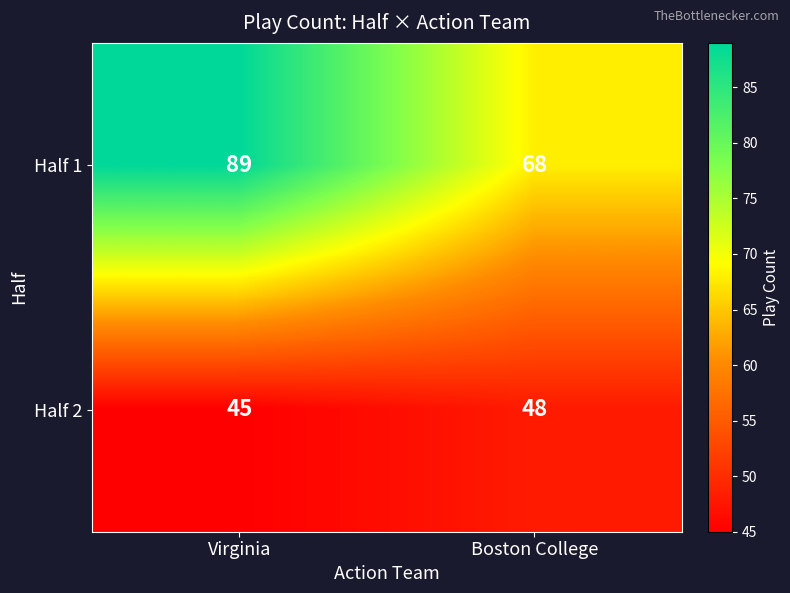

How many data points in Half 1 are less than 89?

1